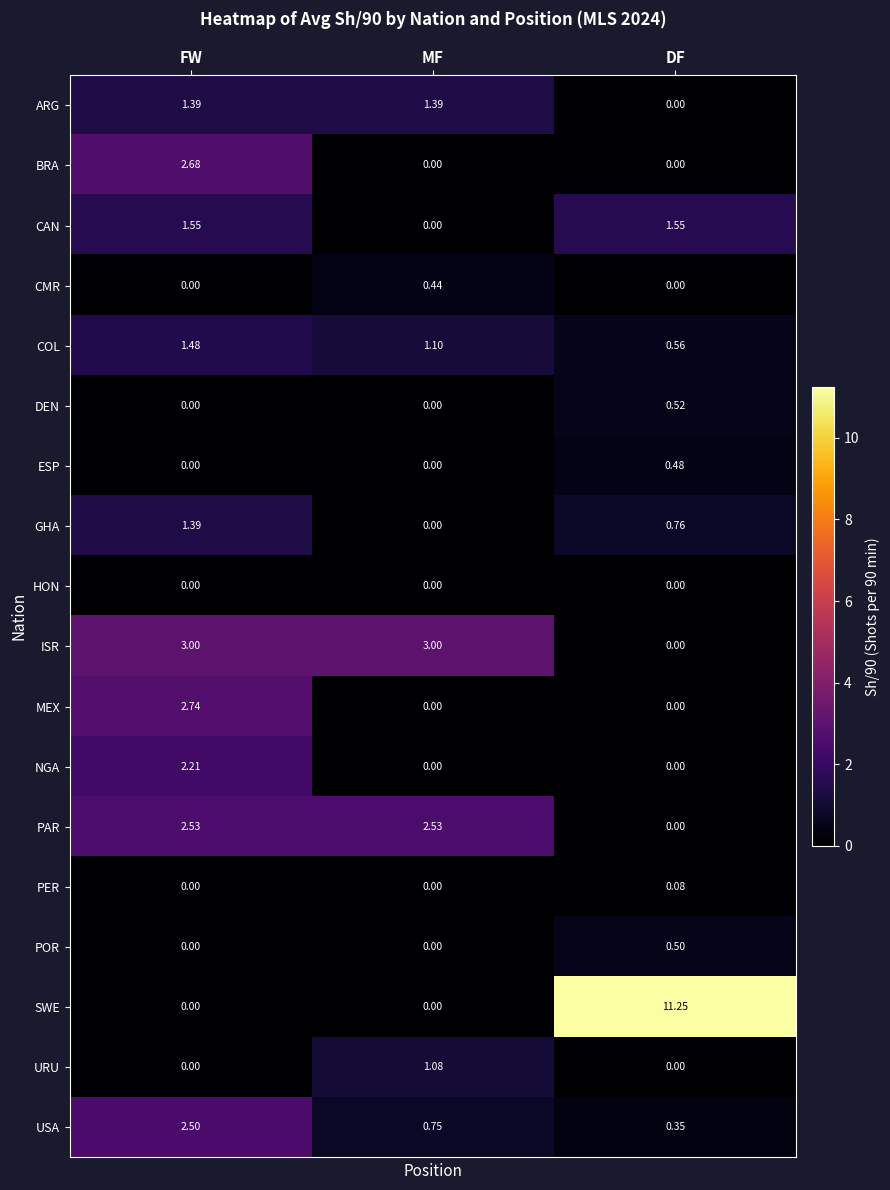

At which category is the sum across all series the highest?

FW